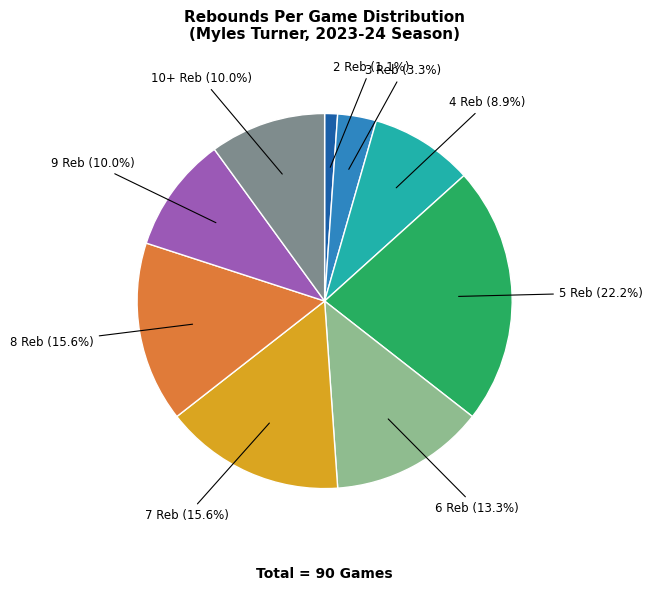

Does any single category account for the majority?

No